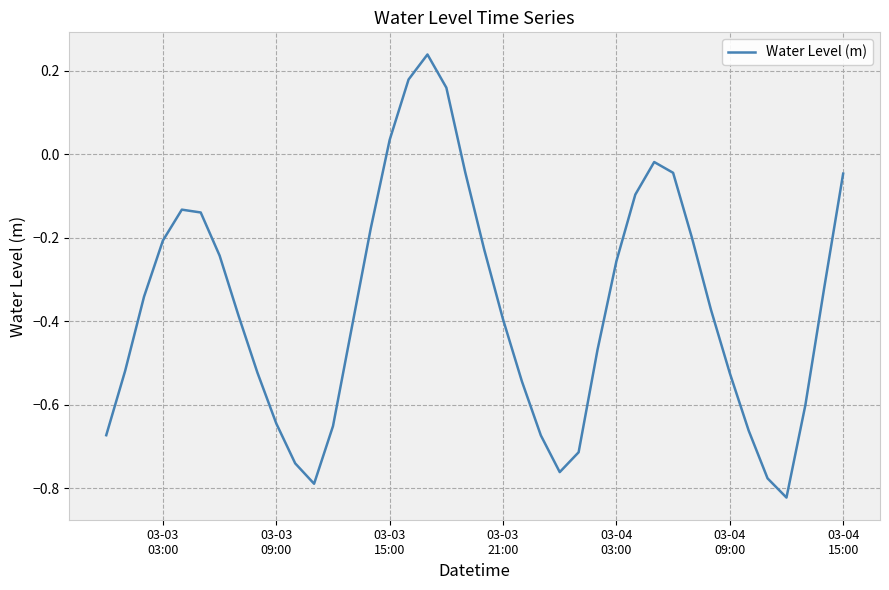

How many points are higher than both their immediate neighbors (excluding endpoints)?

3